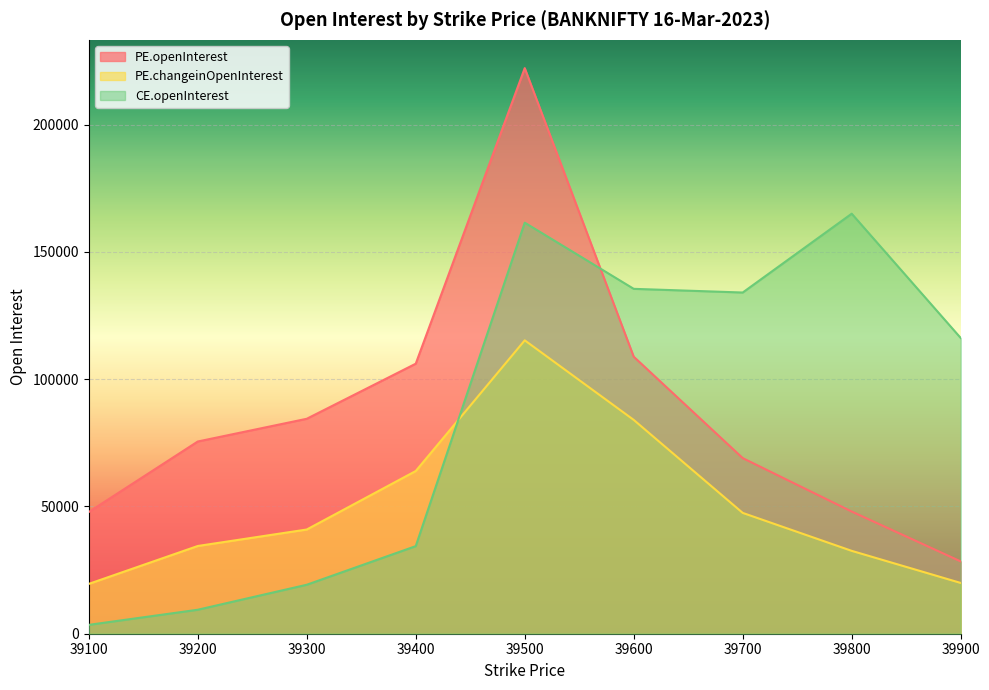

At how many categories does at least one series exceed 5583?

9